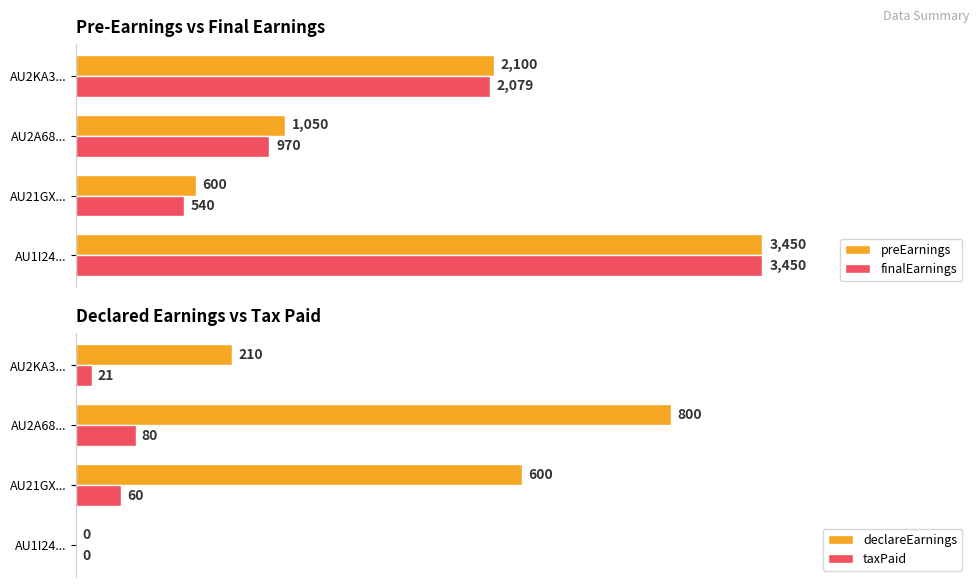

Is the value of finalEarnings at AU1I24... greater than the value of preEarnings at AU2A68...?

Yes